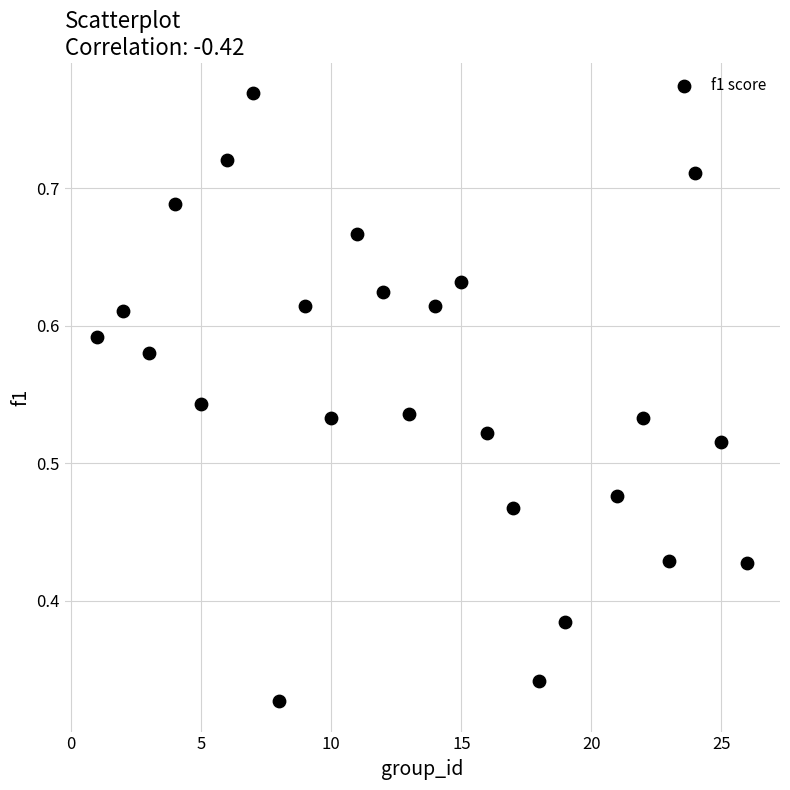

What is the range of X values (max minus min)?

25.0